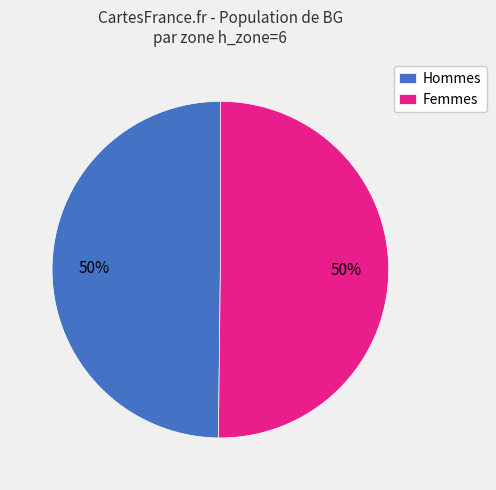

To the nearest percent, what is the combined percentage of Hommes and Femmes?

100%